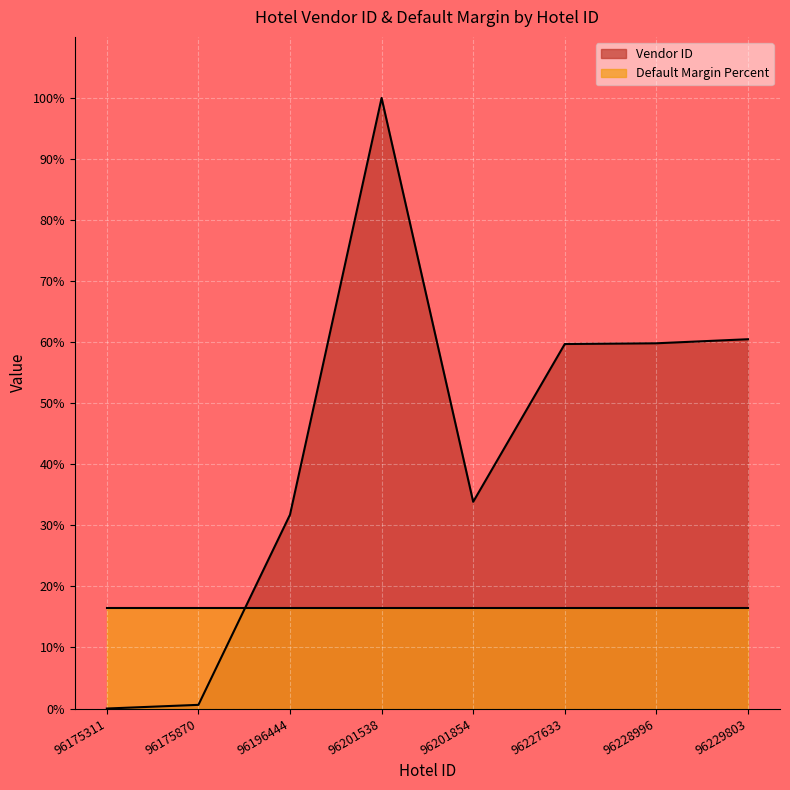

What is the maximum value shown in the chart?

100.0